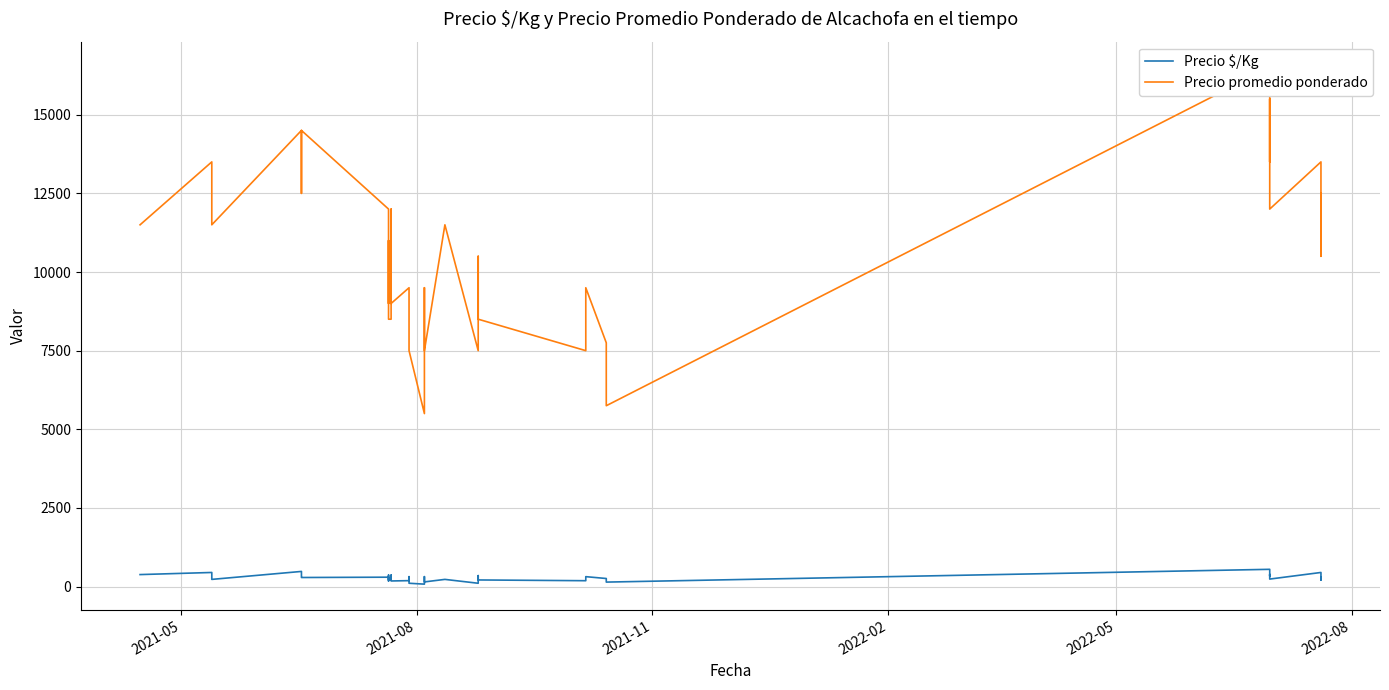

How many interior local valleys does the Precio $/Kg series have?

12